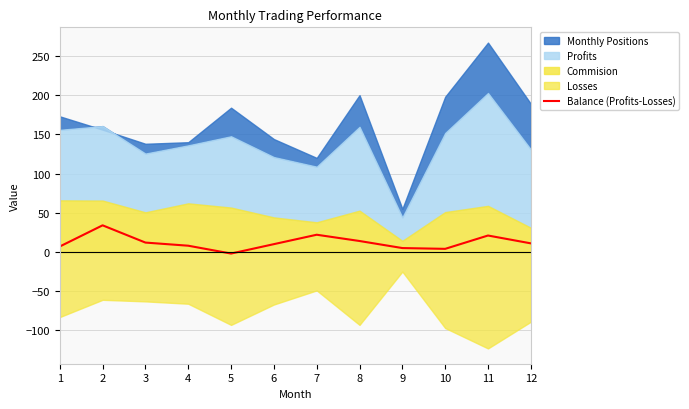

What is the difference between the second highest and minimum values?

24